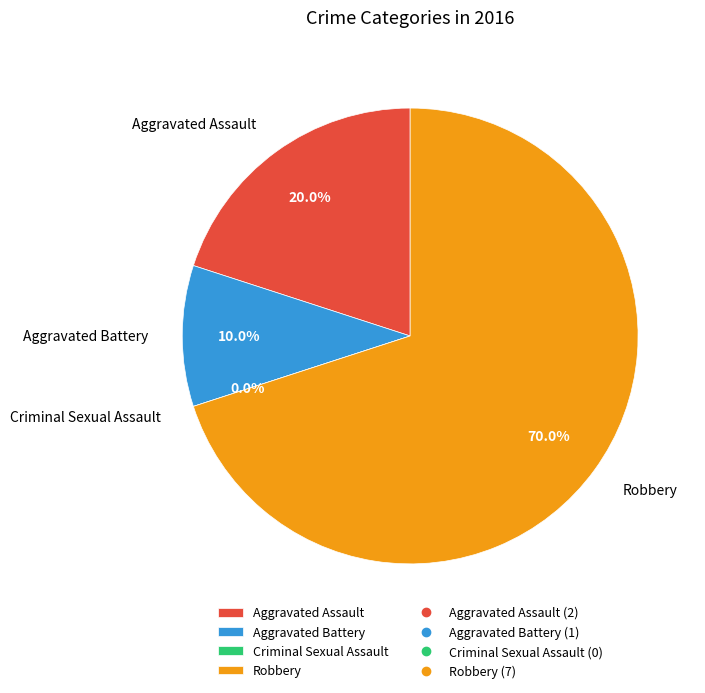

Is there a majority slice in this chart?

Yes